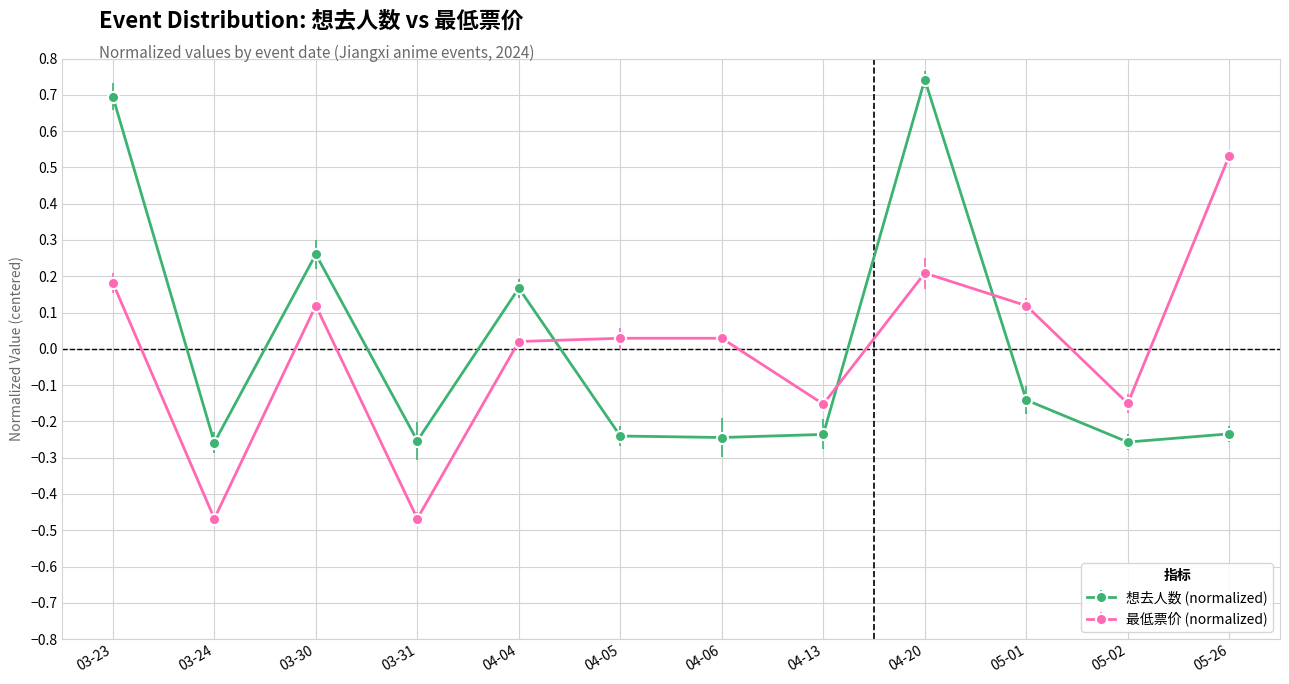

The value of 想去人数 (normalized) at 03-30 is 0.4. True or false?

False